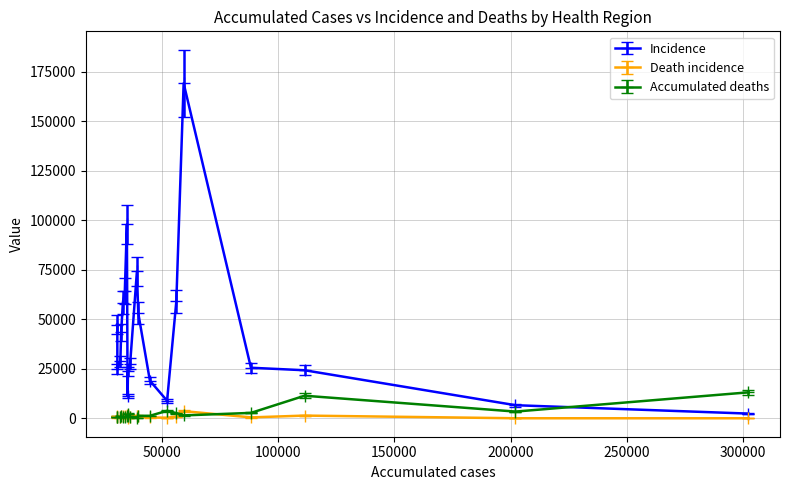

True or false: Incidence and Death incidence intersect in this chart.

False